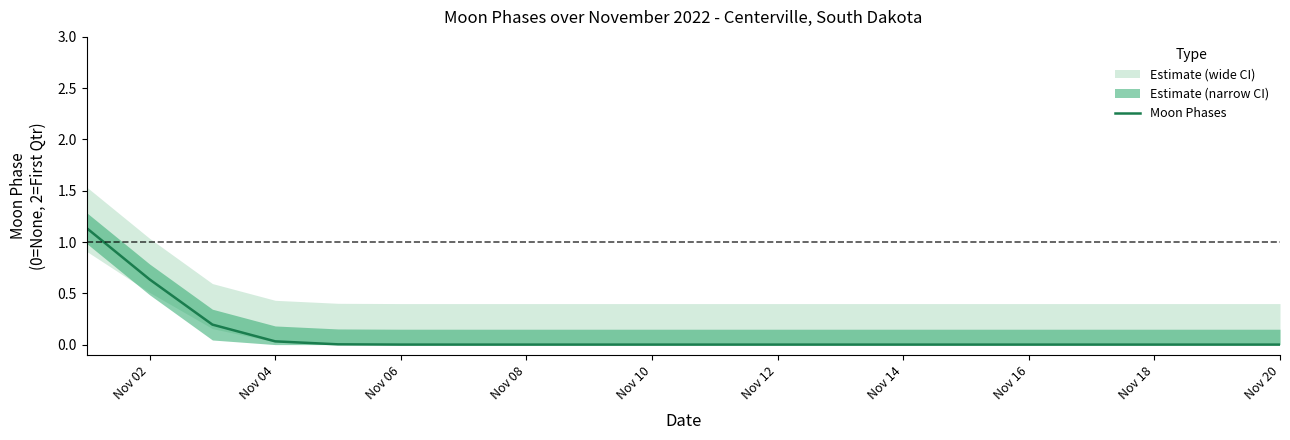

How many lines are shown in the chart?

1